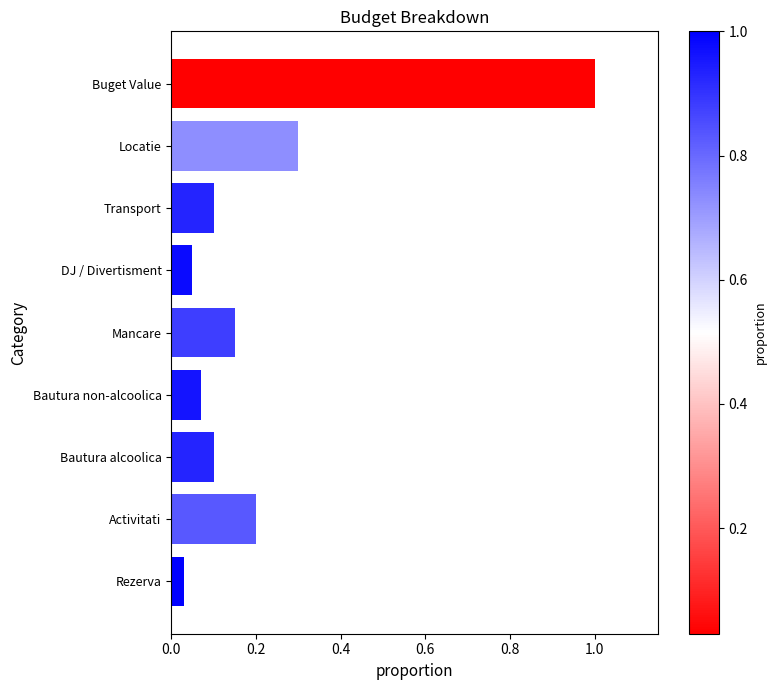

The chart shows a value of 0.1 at Transport. True or false?

True